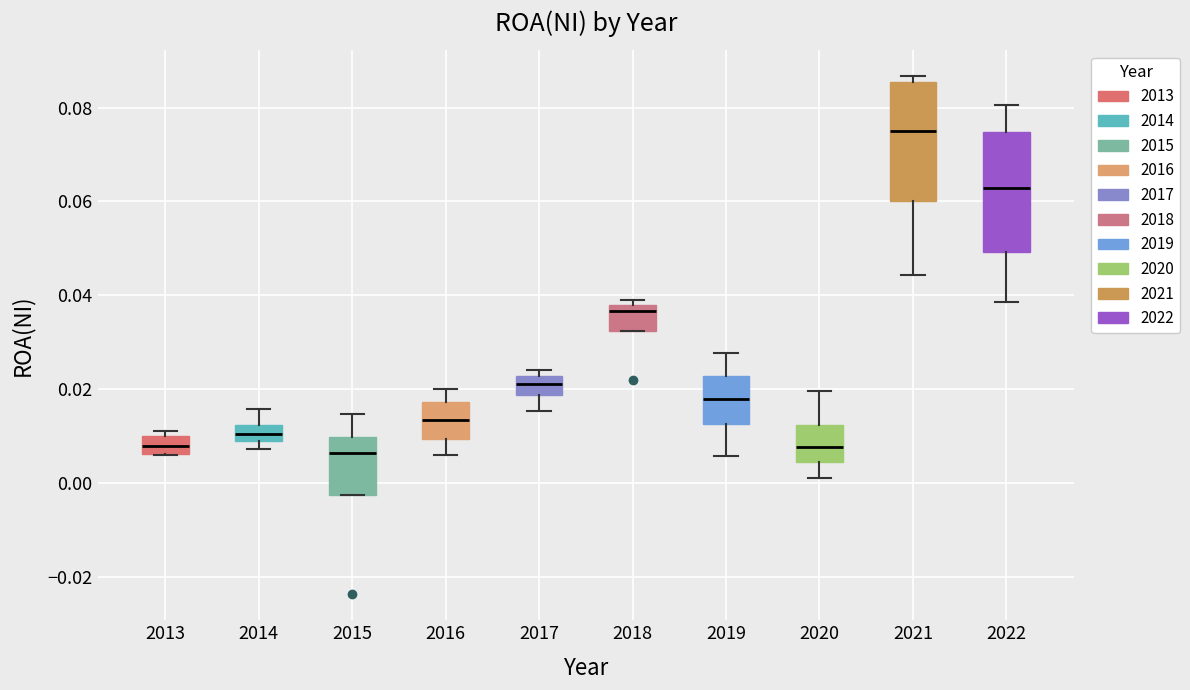

Where is the lower edge of the box at x = 2017 on the y-axis? The values are not printed on the chart, so give them approximately, as read against the axis.

0.018